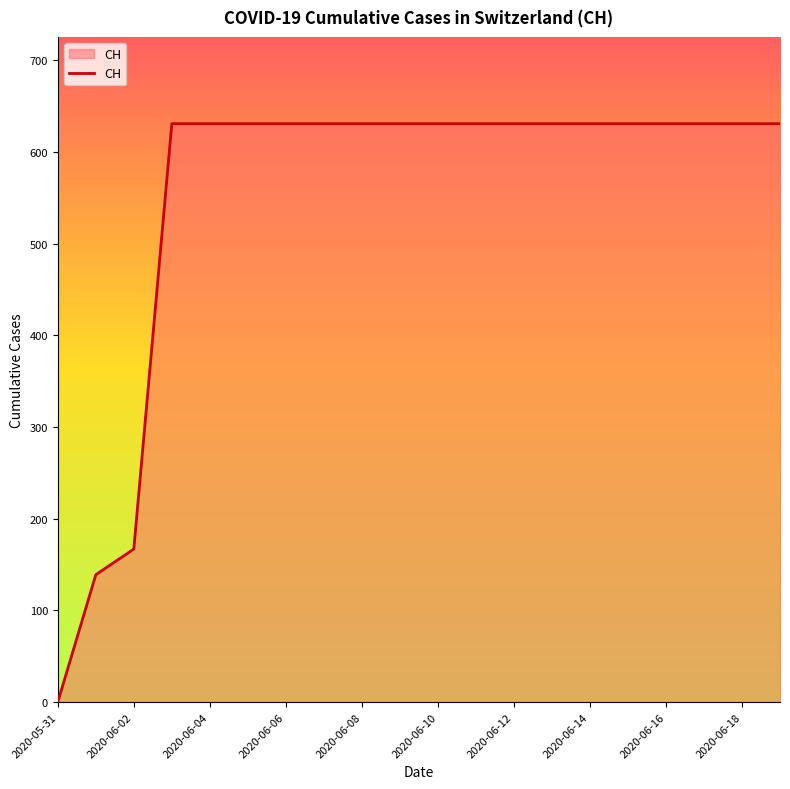

What is the greatest value displayed?

631